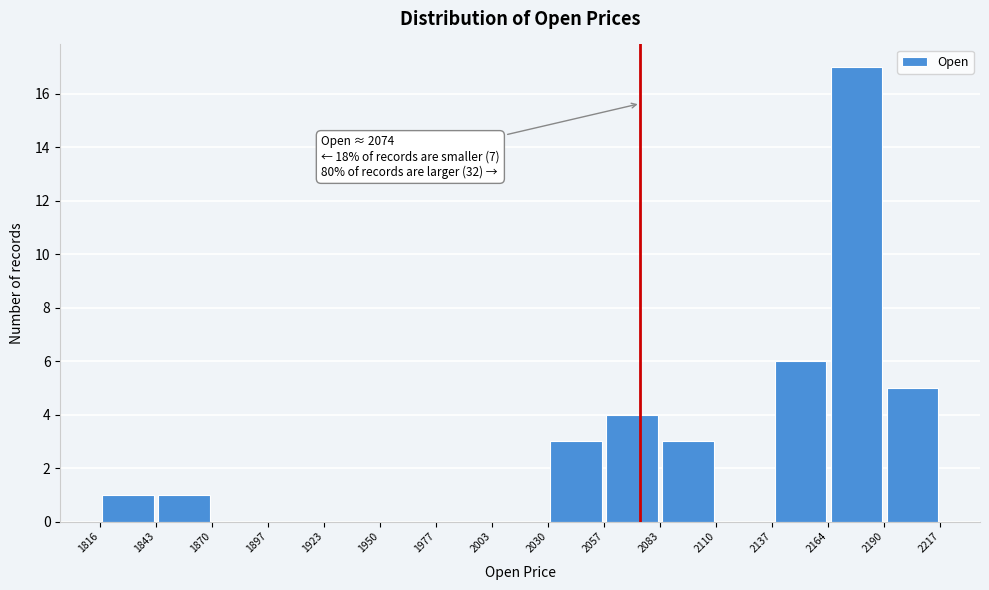

Over which range of the x-axis is the bar tallest?

2164 to 2190